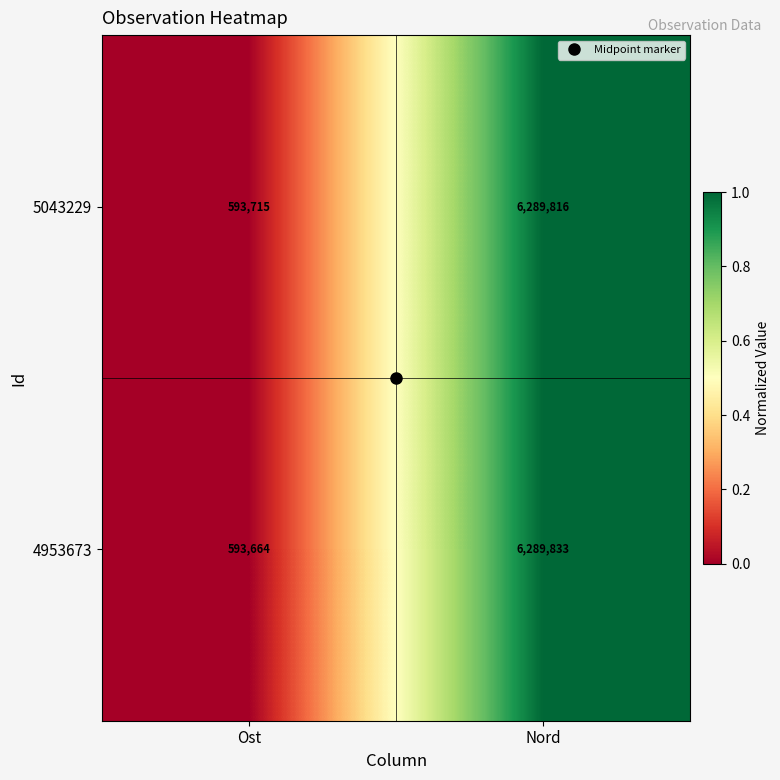

Which series has the widest spread of values?

4953673